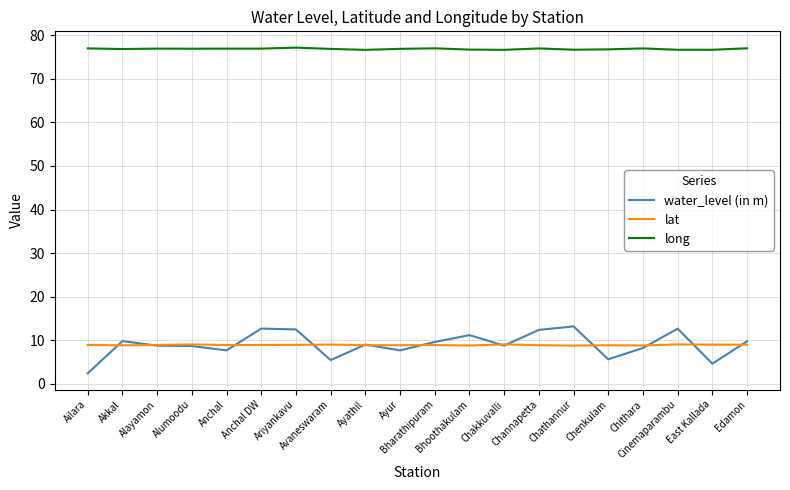

The value of water_level (in m) at Alayamon is 8.8. True or false?

True